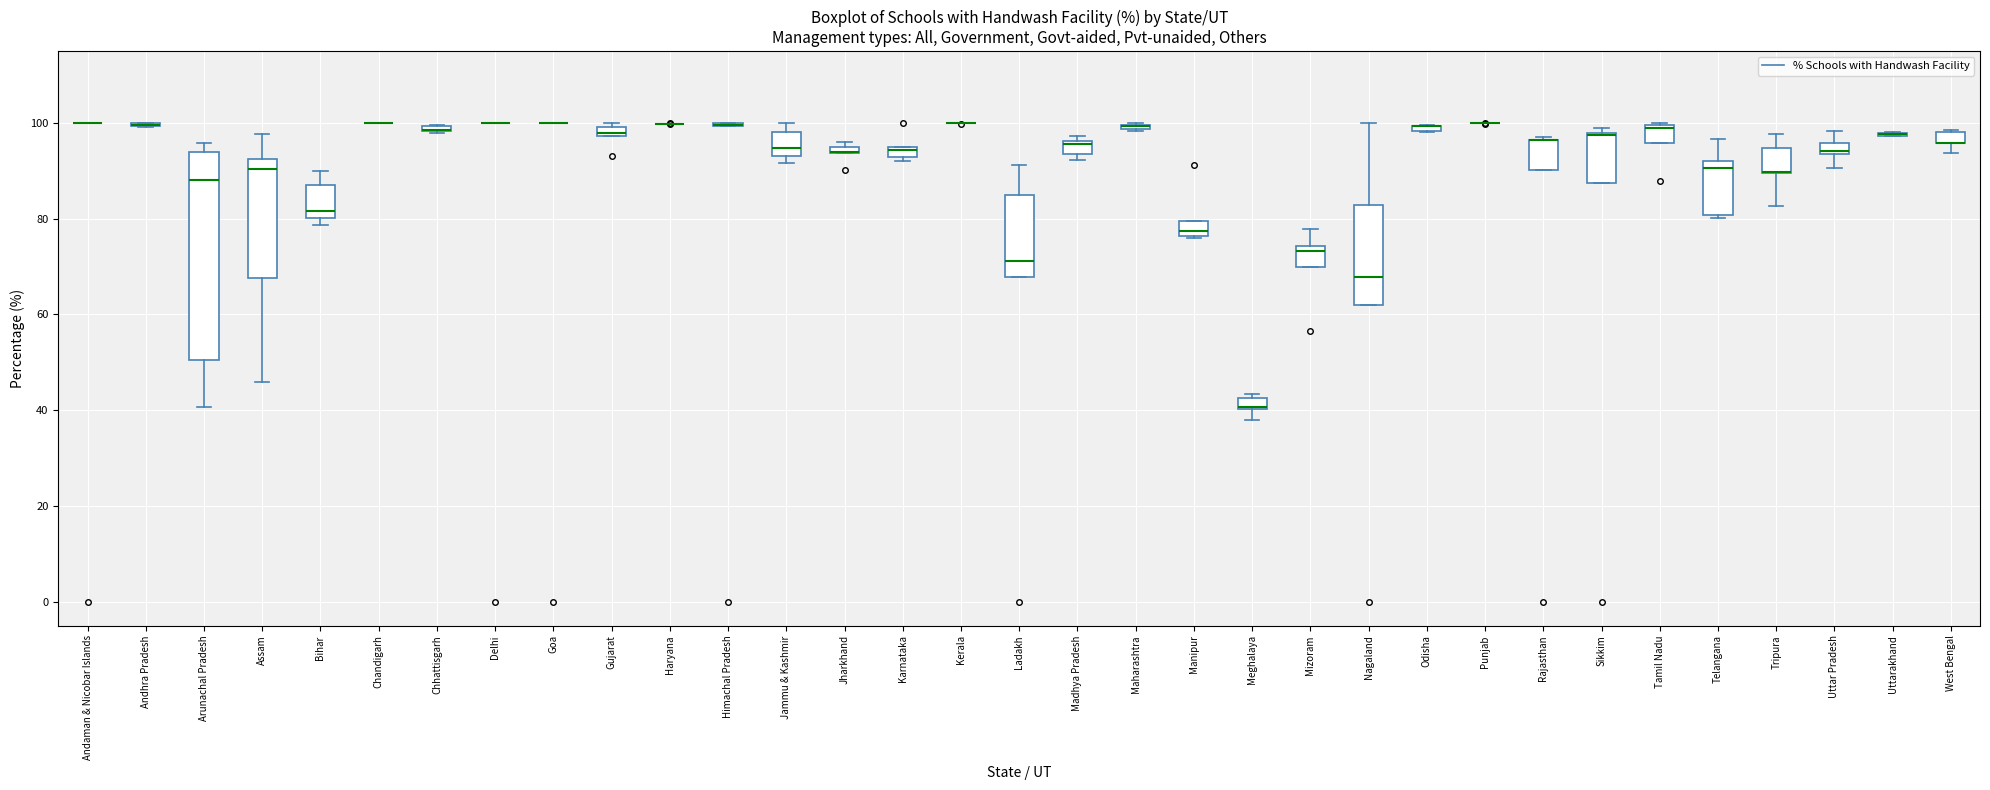

Comparing the boxes themselves (not the whiskers), which one is the tallest?

Arunachal Pradesh